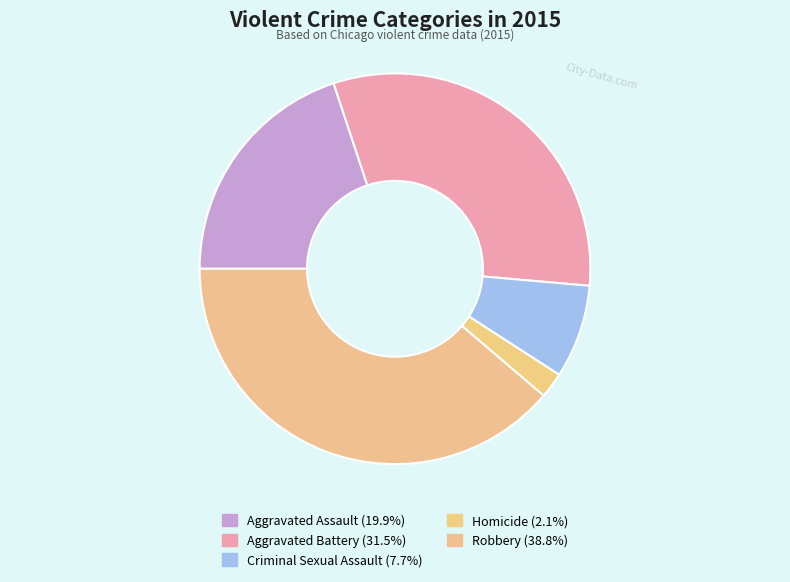

To the nearest percent, what is the difference between the Criminal Sexual Assault and Homicide slice percentages?

6%